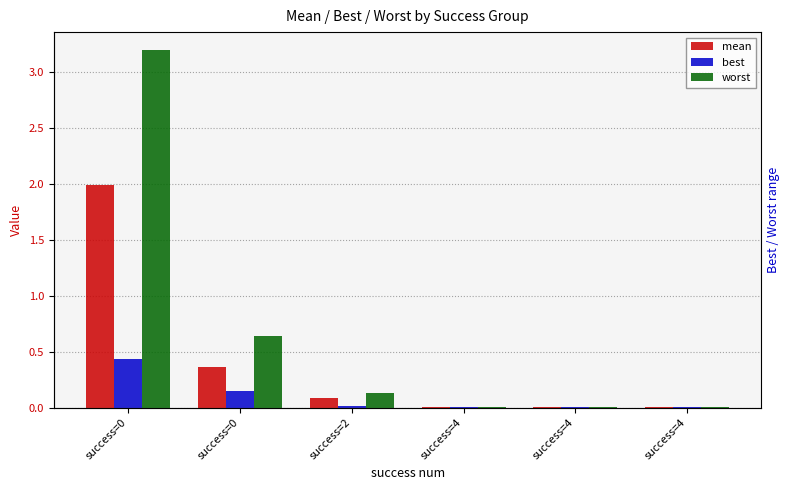

Which series changed the most between success=4 and success=4?

worst